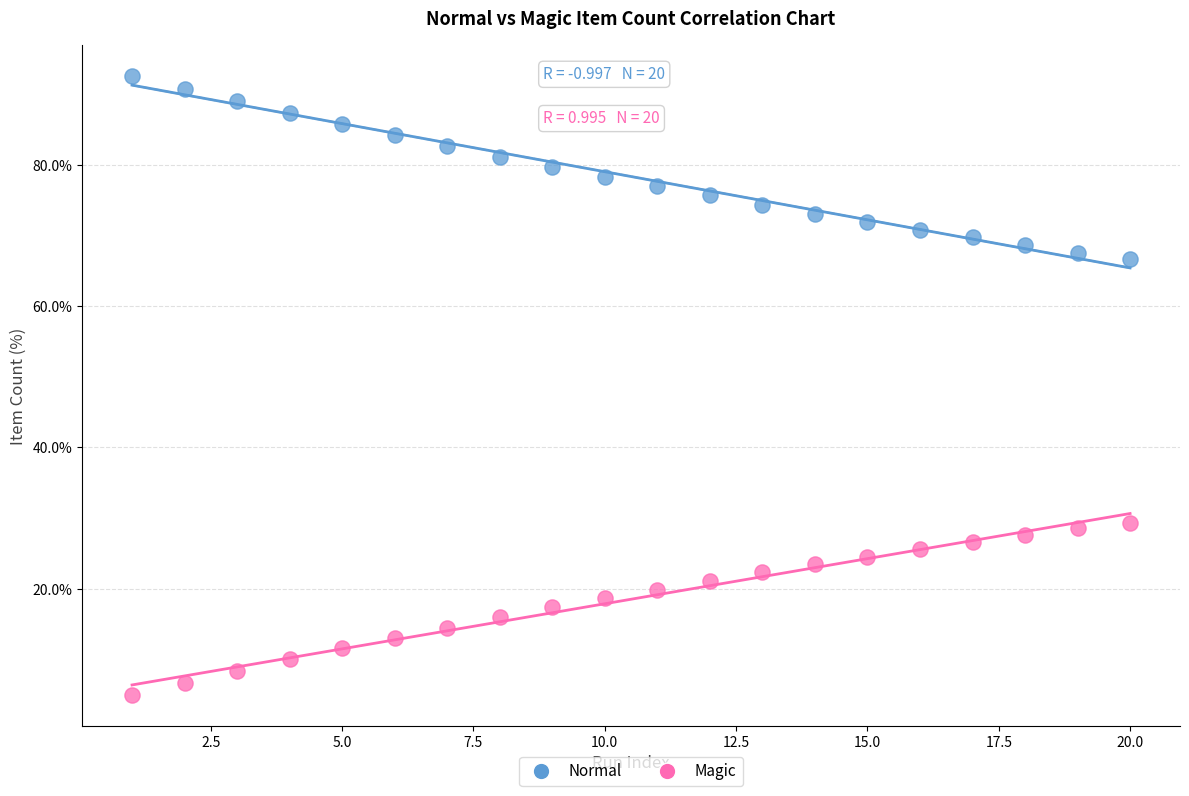

Which series reaches the maximum Y coordinate?

Normal